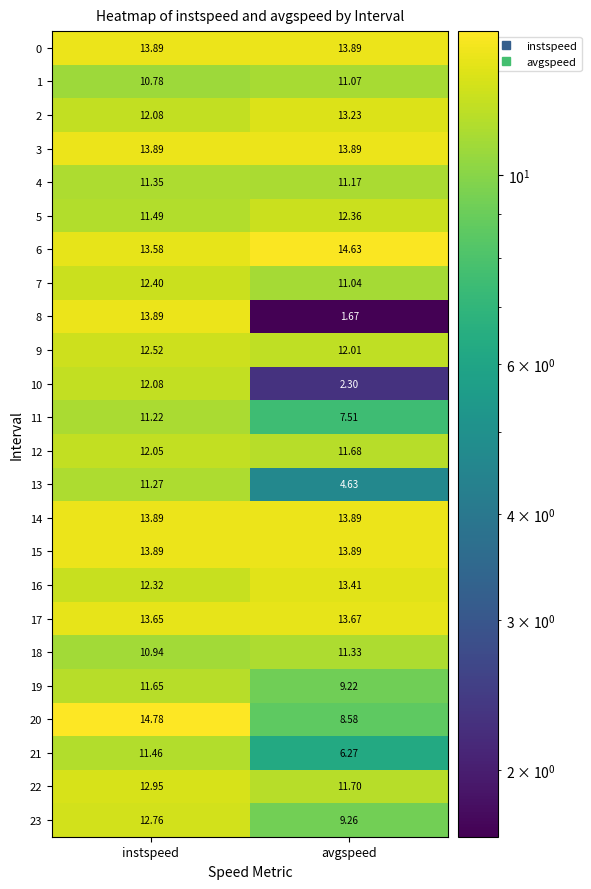

At which label does 20 first exceed 14?

instspeed